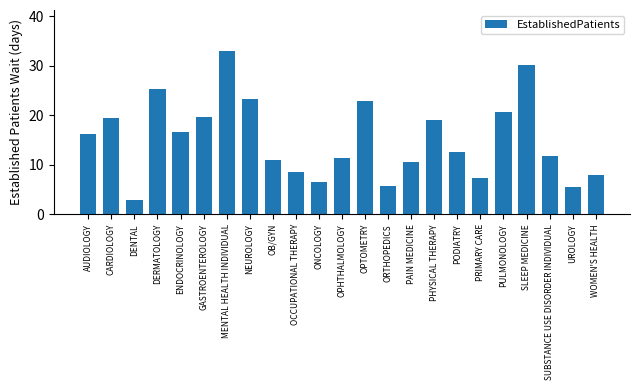

What is the greatest value displayed?

33.0